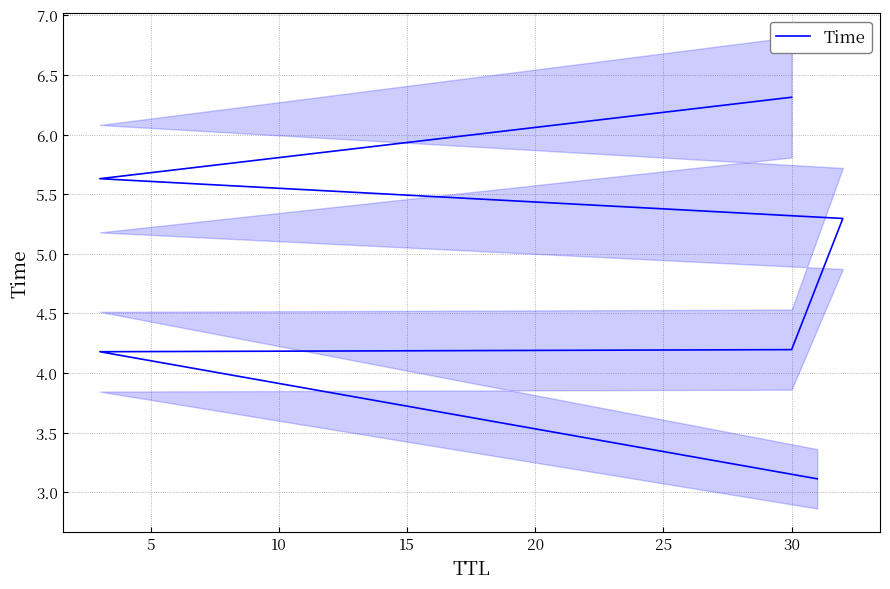

What is the value of the 2nd point from the left?

4.2